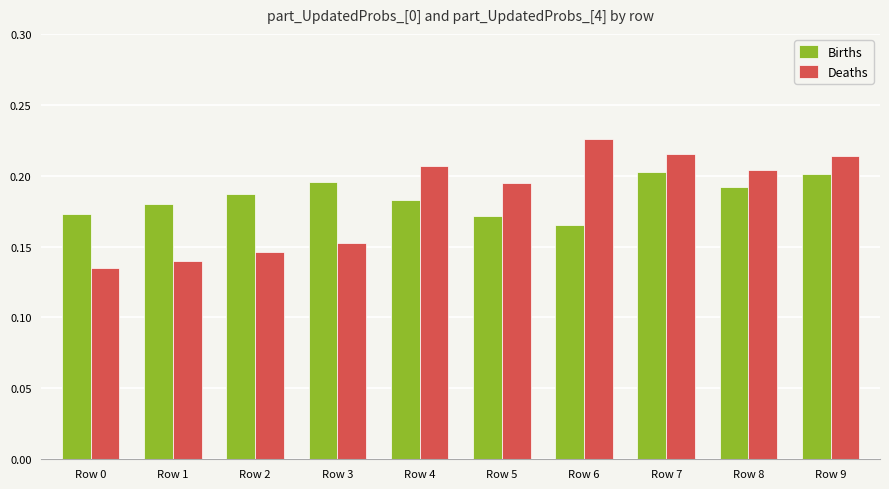

How many distinct data groups are displayed?

2